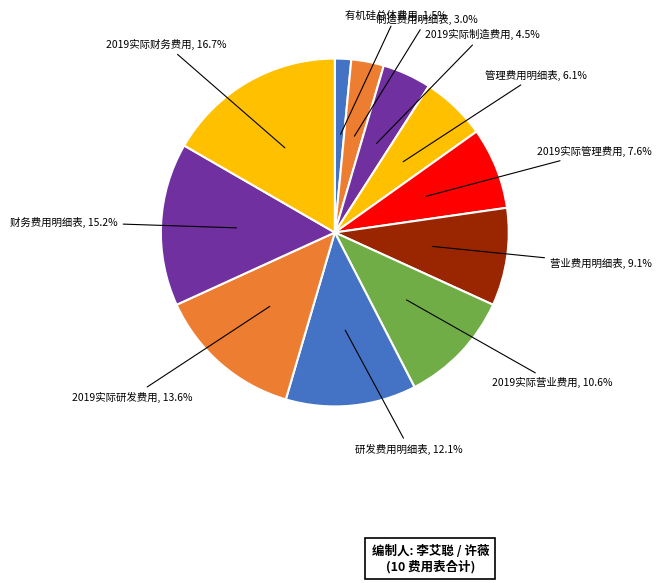

True or false: 2019实际营业费用 accounts for 1% of the total.

False